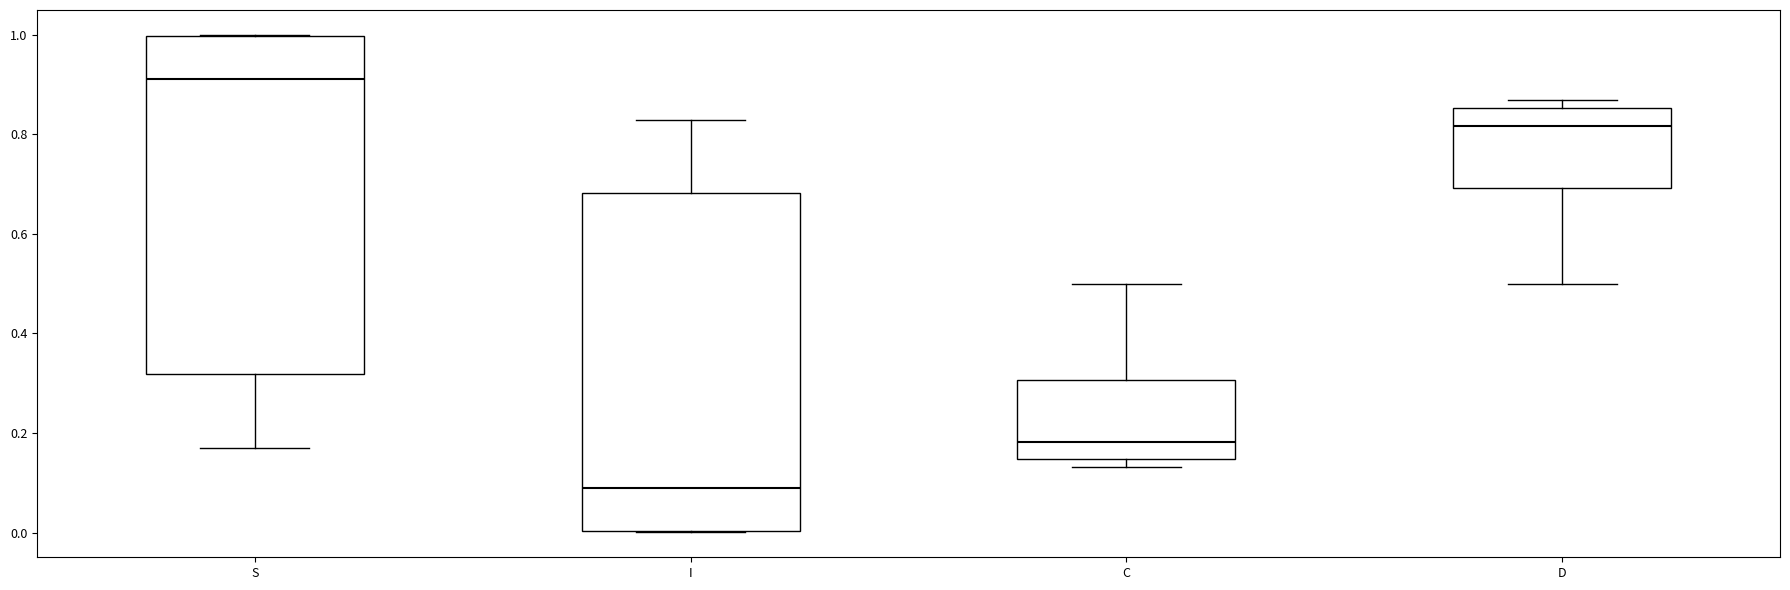

Reading left to right, transcribe this box plot: for each box, give where its median line is, the range the box spans, and where its two whiskers end, as read against the y-axis. The values are not printed on the chart, so give them approximately, as read against the axis.

S: median 0.92, box 0.32 to 1.00, whiskers 0.18 to 1.00
I: median 0.08, box 0.00 to 0.68, whiskers 0.00 to 0.82
C: median 0.18, box 0.14 to 0.30, whiskers 0.14 (just below the box's lower edge) to 0.50
D: median 0.82, box 0.70 to 0.86, whiskers 0.50 to 0.86 (just above the box's upper edge)